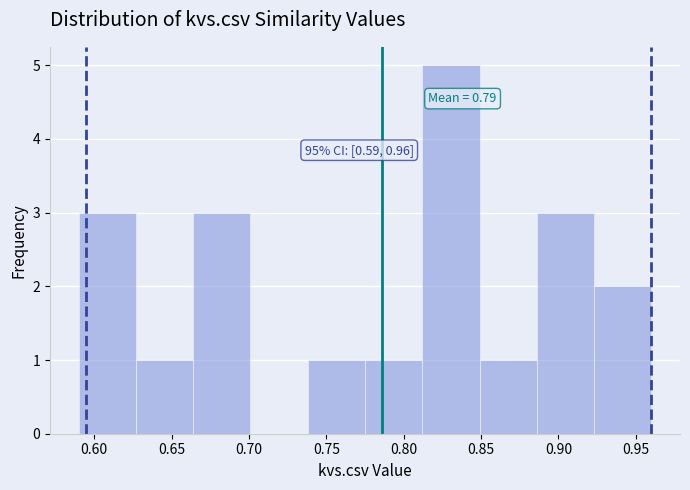

Over which range of the x-axis is the bar tallest?

0.812 to 0.849